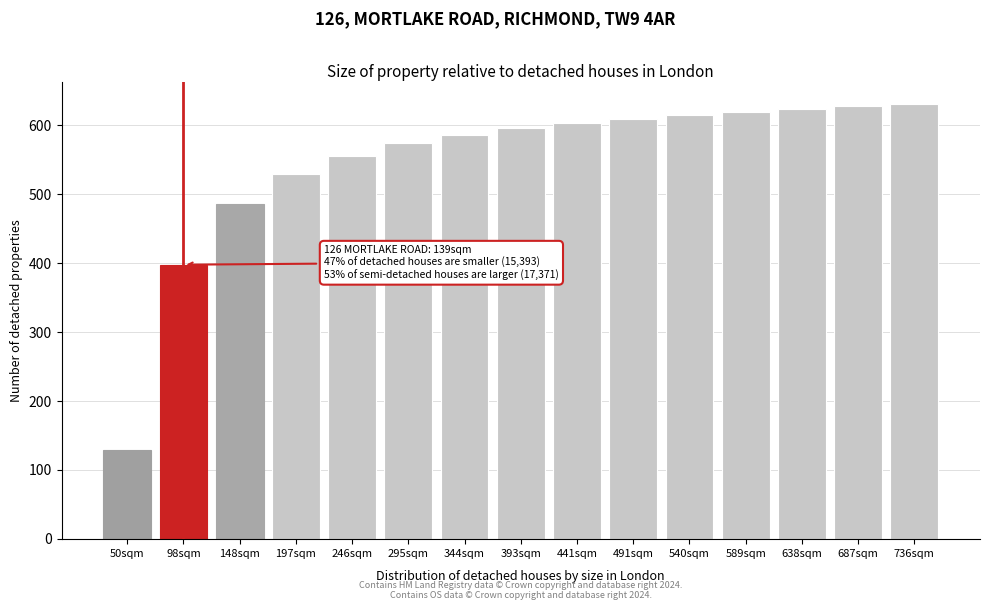

Reading right to left, extract all data points from this chart.

630.5	627.0	623.2	618.6	614.4	608.9	602.6	595.1	585.2	573.7	555.6	529.1	485.7	397.4	128.2